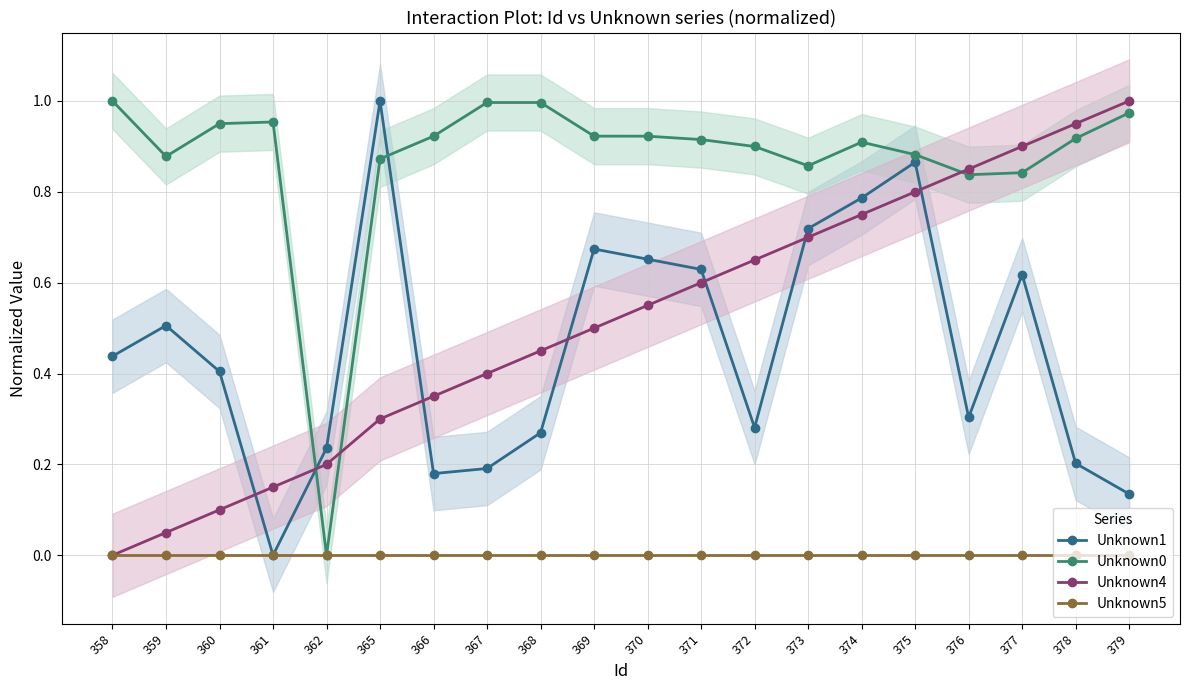

Reading left to right, extract all data points from this chart.

Unknown1: 358=0.4	359=0.5	360=0.4	361=0.0	362=0.2	365=1.0	366=0.2	367=0.2	368=0.3	369=0.7	370=0.7	371=0.6	372=0.3	373=0.7	374=0.8	375=0.9	376=0.3	377=0.6	378=0.2	379=0.1
Unknown0: 358=1.0	359=0.9	360=1.0	361=1.0	362=0.0	365=0.9	366=0.9	367=1.0	368=1.0	369=0.9	370=0.9	371=0.9	372=0.9	373=0.9	374=0.9	375=0.9	376=0.8	377=0.8	378=0.9	379=1.0
Unknown4: 358=0.0	359=0.1	360=0.1	361=0.1	362=0.2	365=0.3	366=0.3	367=0.4	368=0.5	369=0.5	370=0.6	371=0.6	372=0.7	373=0.7	374=0.8	375=0.8	376=0.8	377=0.9	378=0.9	379=1.0
Unknown5: 358=0.0	359=0.0	360=0.0	361=0.0	362=0.0	365=0.0	366=0.0	367=0.0	368=0.0	369=0.0	370=0.0	371=0.0	372=0.0	373=0.0	374=0.0	375=0.0	376=0.0	377=0.0	378=0.0	379=0.0